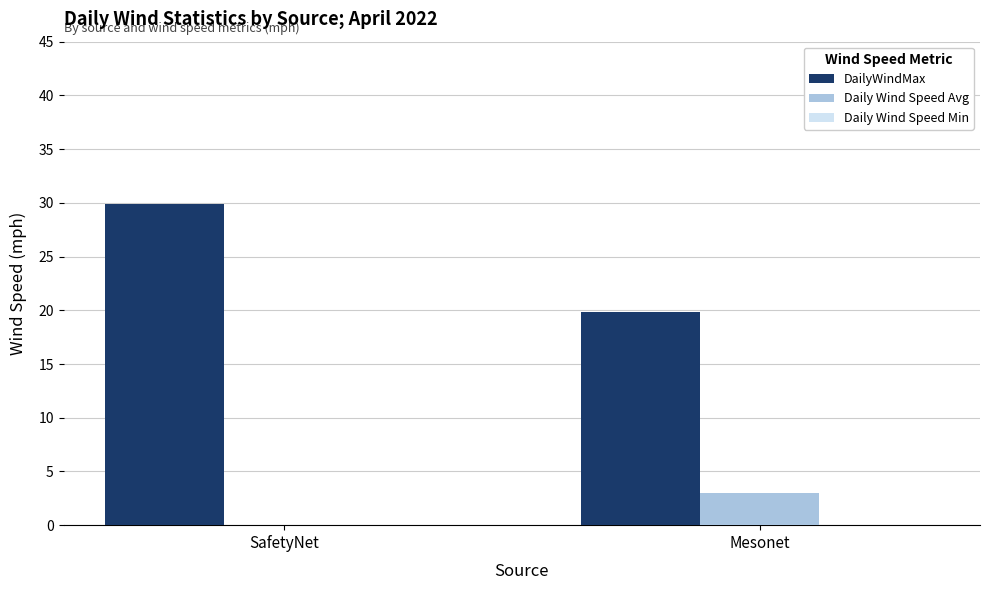

Count the number of data series in this chart.

2